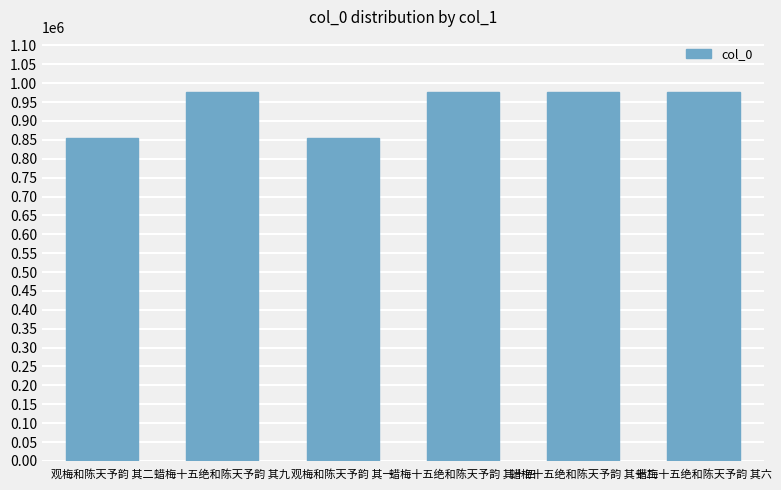

What is the greatest value displayed?

976218